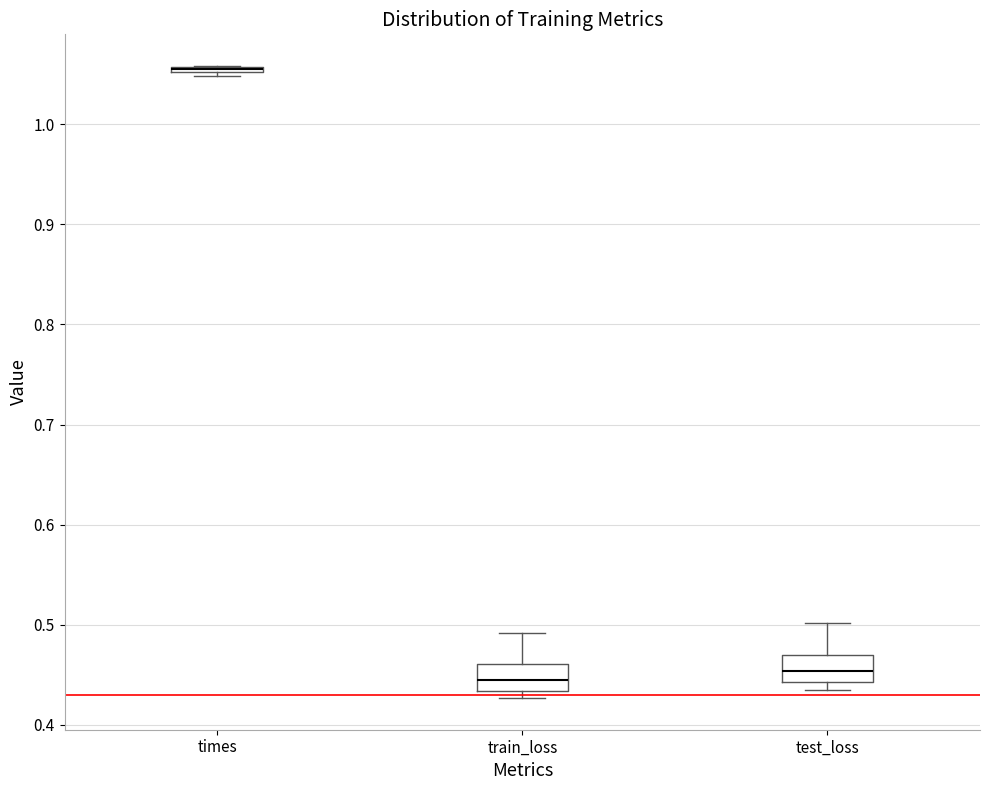

Where is the upper edge of the box for test_loss on the y-axis? The values are not printed on the chart, so give them approximately, as read against the axis.

0.47